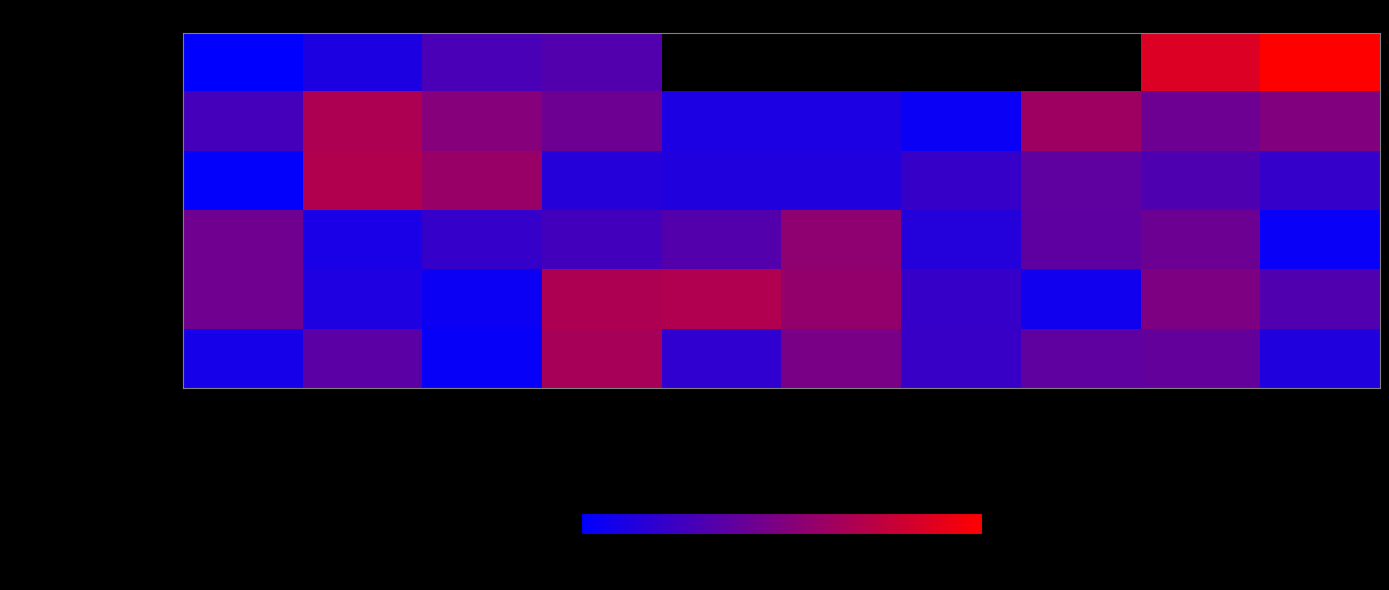

True or false: ZXing has a value of 11.6 at 40-45.

False